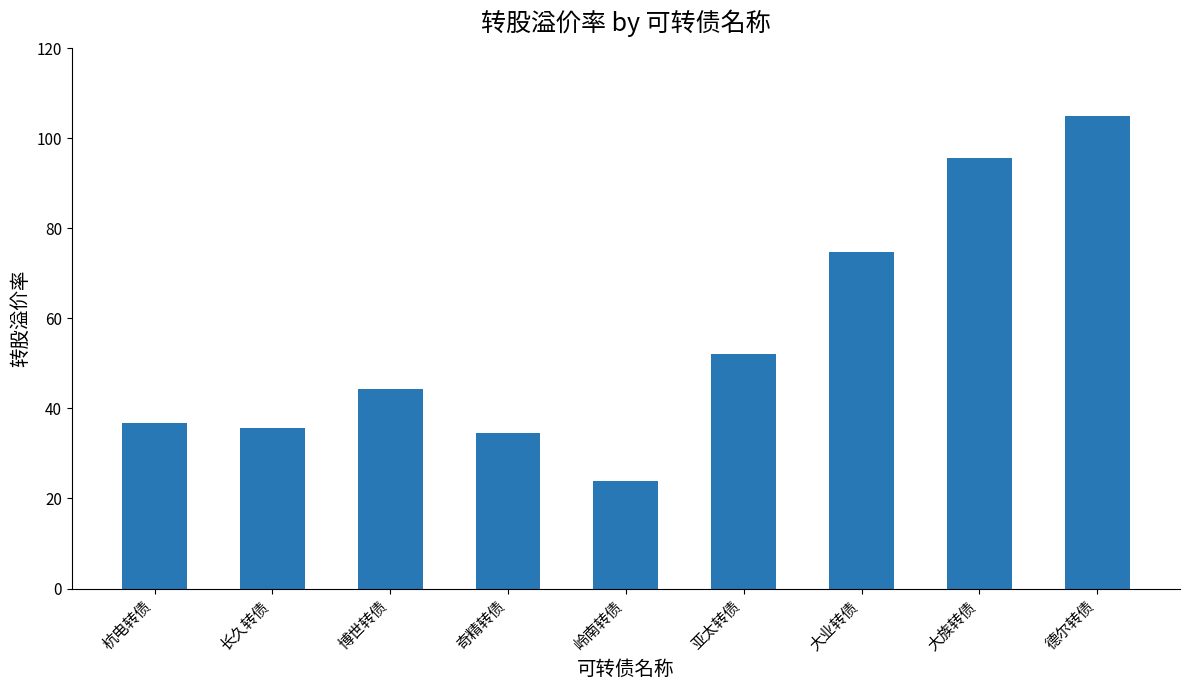

The chart shows a value of 64.5 at 博世转债. True or false?

False